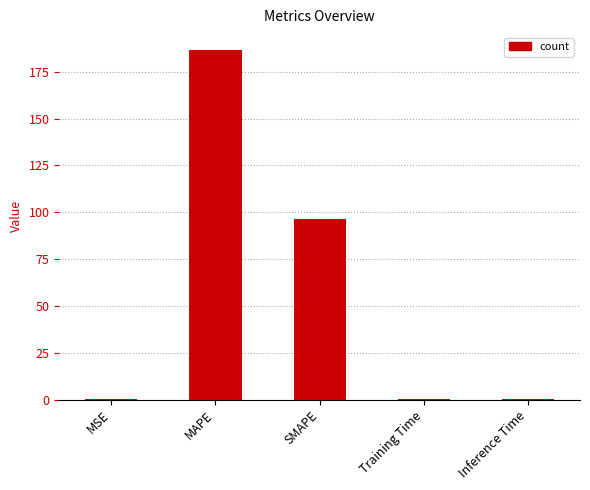

What is the approximate value at Training Time?

0.1